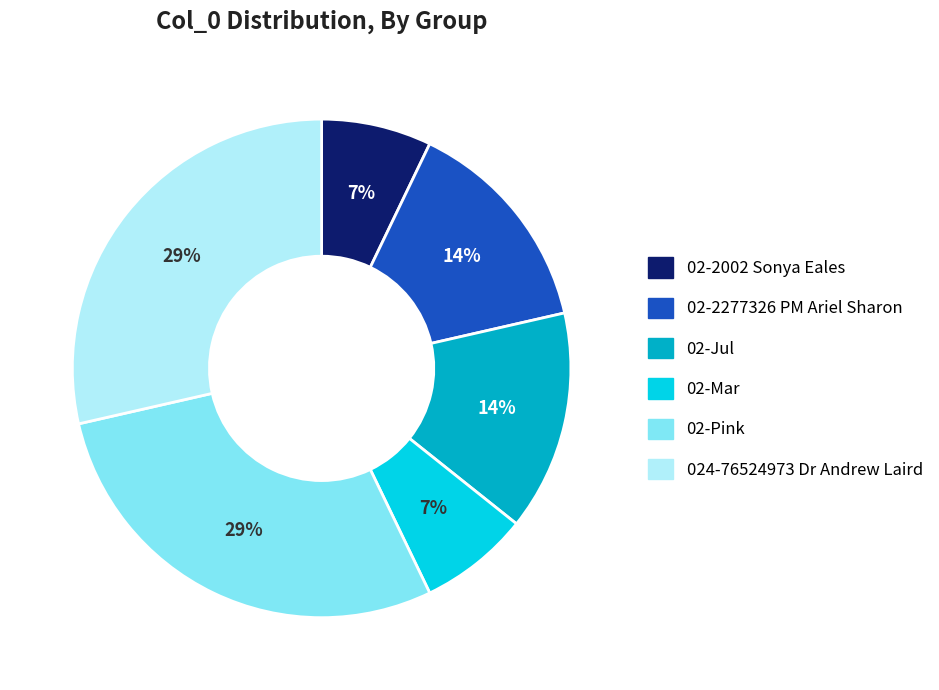

Is there any slice that represents more than half of the pie?

No